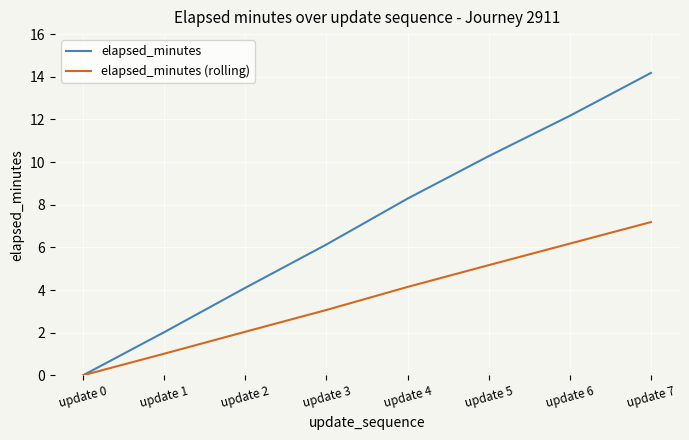

What is the spread (max minus min) of values at update 5?

5.1